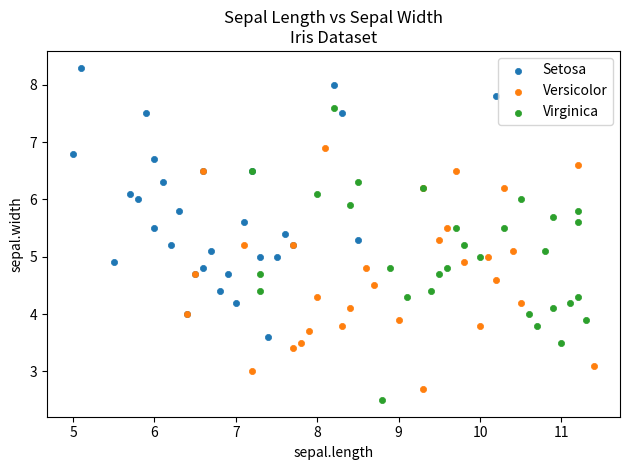

What are all the series names shown in the legend?

Setosa, Versicolor, Virginica